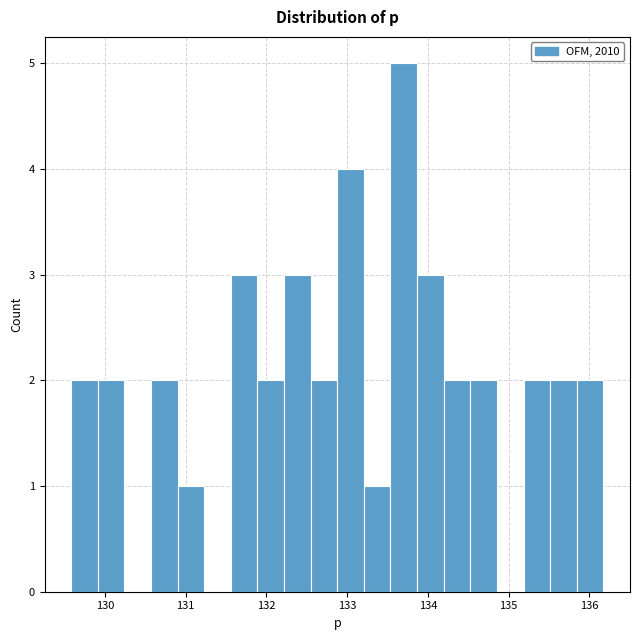

Around what value on the x-axis is the tallest bar? Give the approximate position of its centre, as read against the axis.

133.7